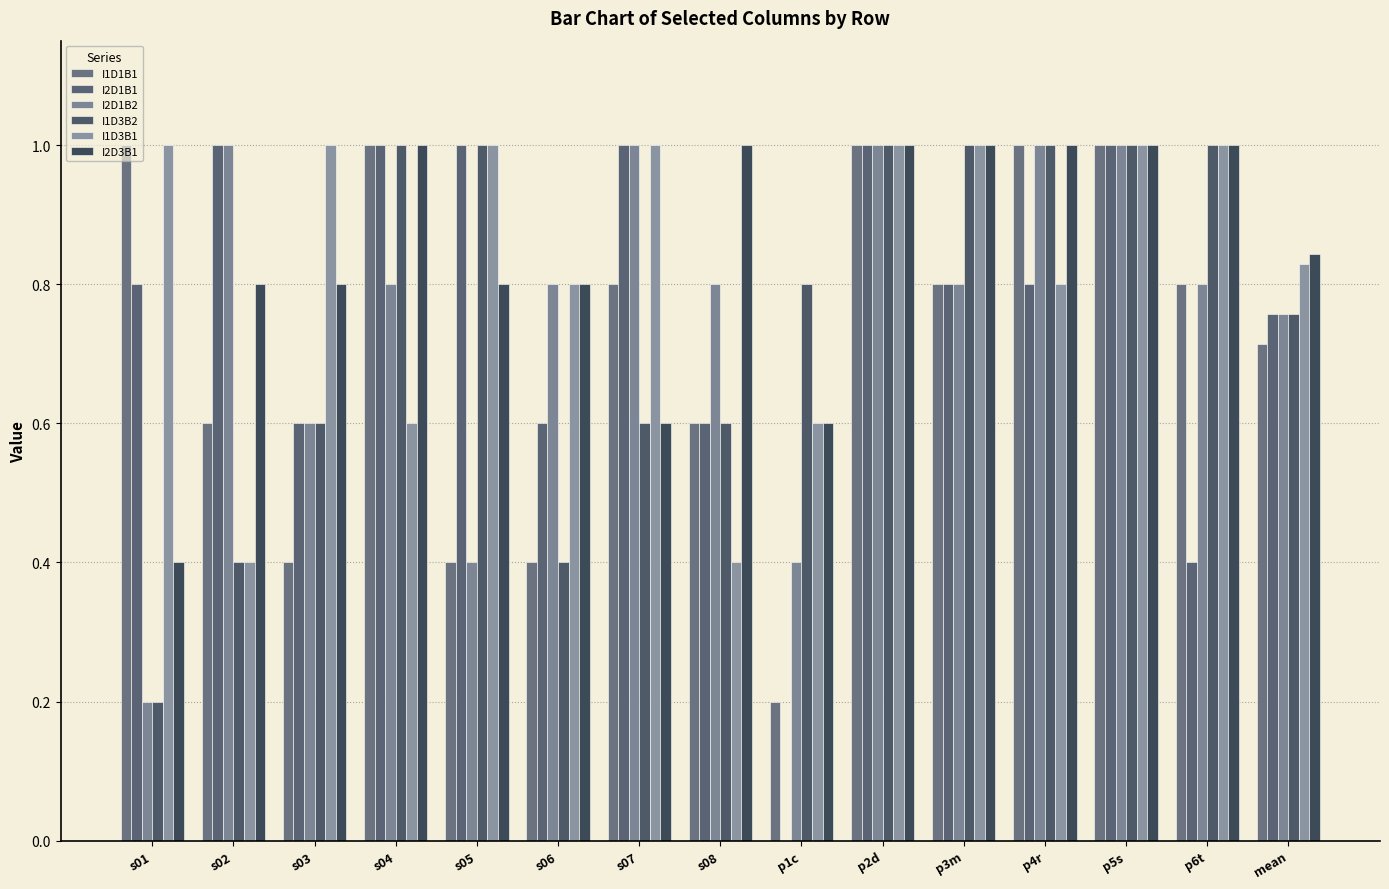

List the series in order of their peak value, highest first.

I1D1B1, I2D1B1, I2D1B2, I1D3B2, I1D3B1, I2D3B1